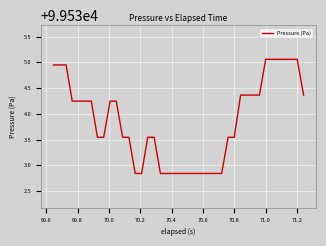

What is the difference between the maximum and minimum values?

2.2